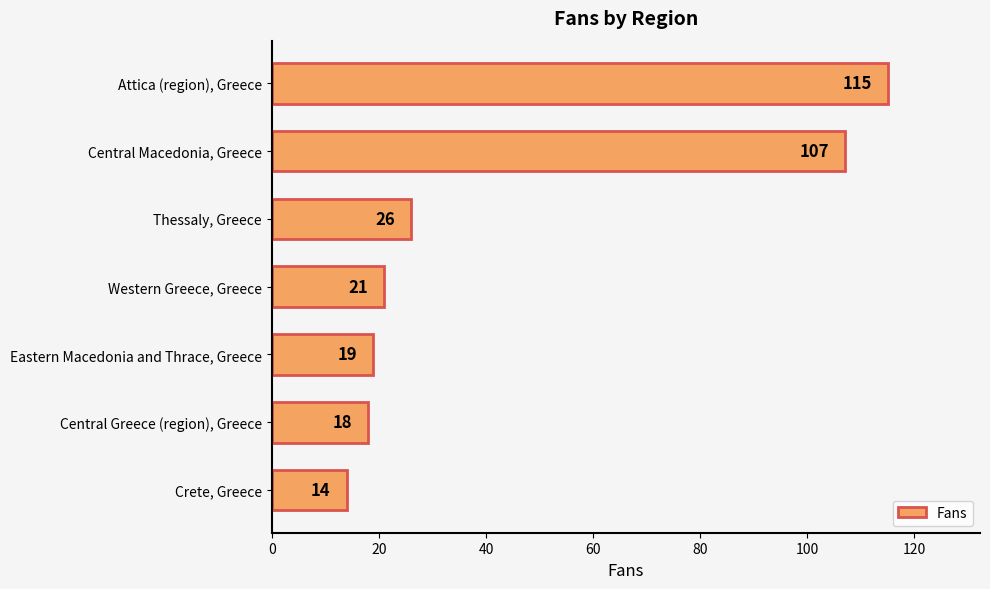

Rank the categories by value from lowest to highest.

Crete, Greece, Central Greece (region), Greece, Eastern Macedonia and Thrace, Greece, Western Greece, Greece, Thessaly, Greece, Central Macedonia, Greece, Attica (region), Greece